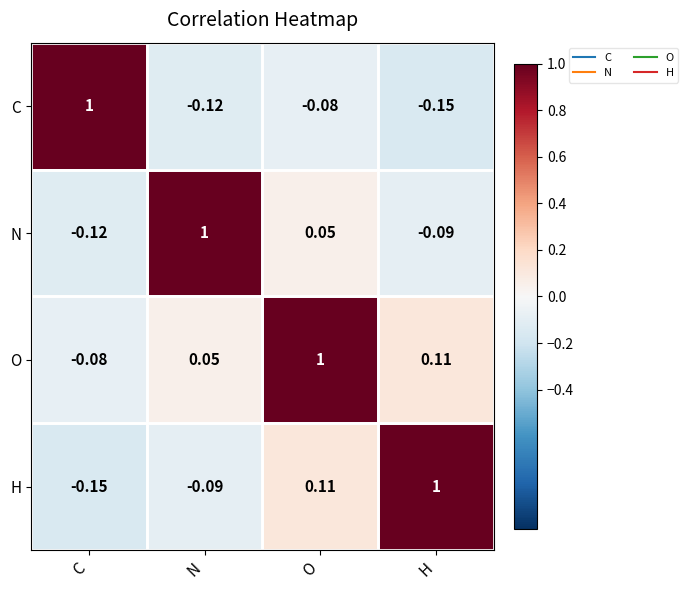

Which series has the largest total across all categories?

O